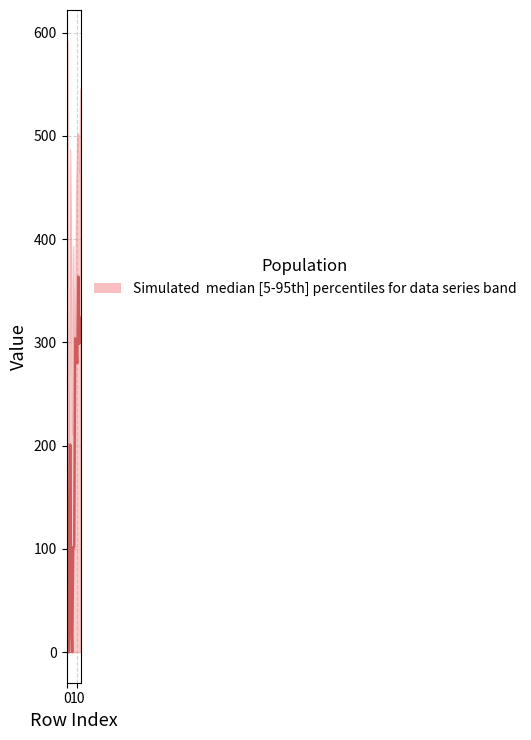

Rank the categories by value from highest to lowest.

11, 13, 8, 12, 9, 10, −10, 20, 6, 7, 4, 0, 10, 5